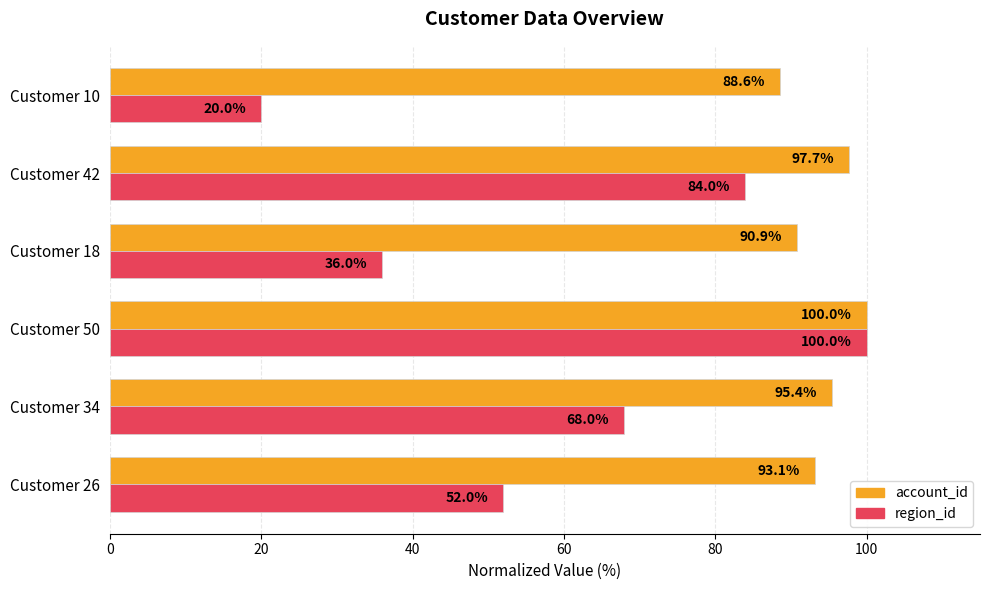

List the series in order of their overall mean, highest first.

account_id, region_id